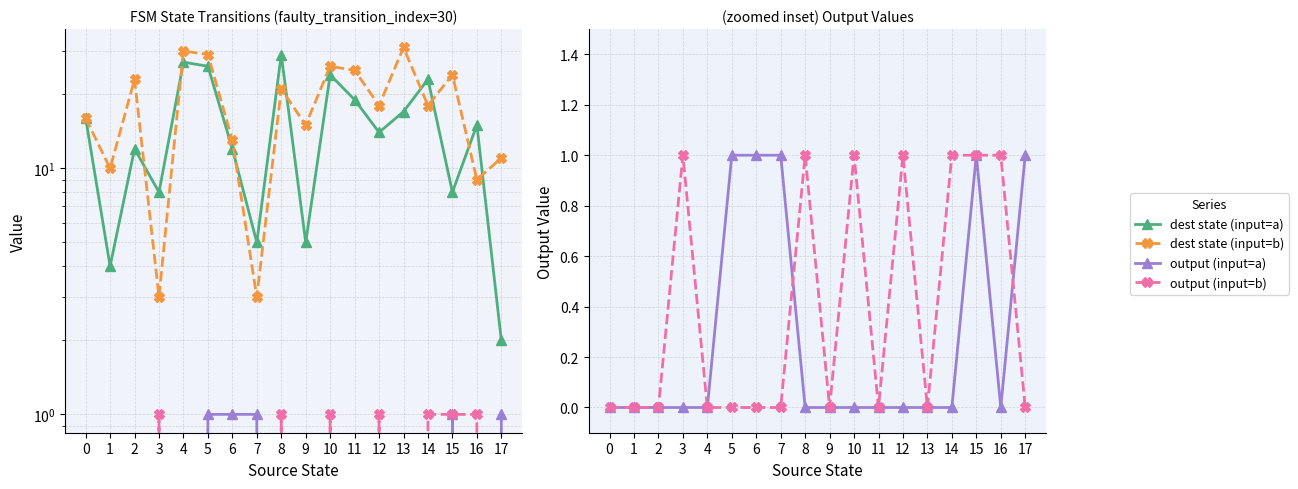

Which series has the largest total across all categories?

dest state (input=b)